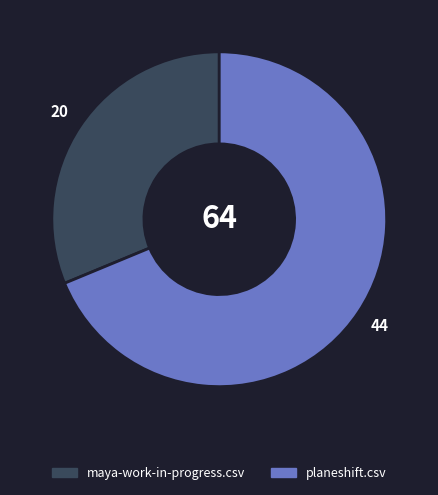

Is it true that planeshift.csv is 54% of the pie?

False